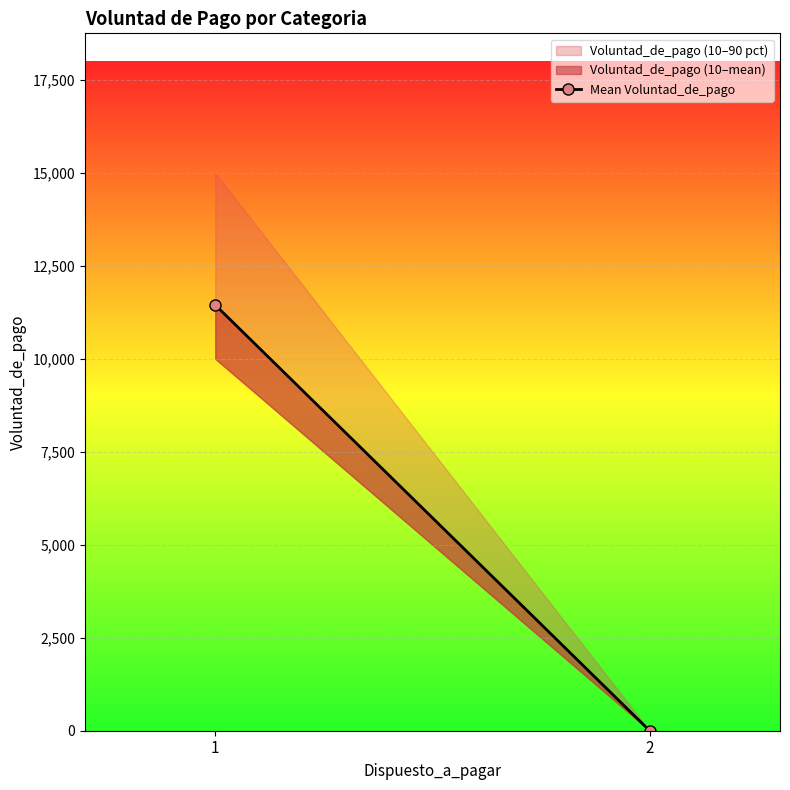

The chart shows a value of 7935.7 at 1. True or false?

False